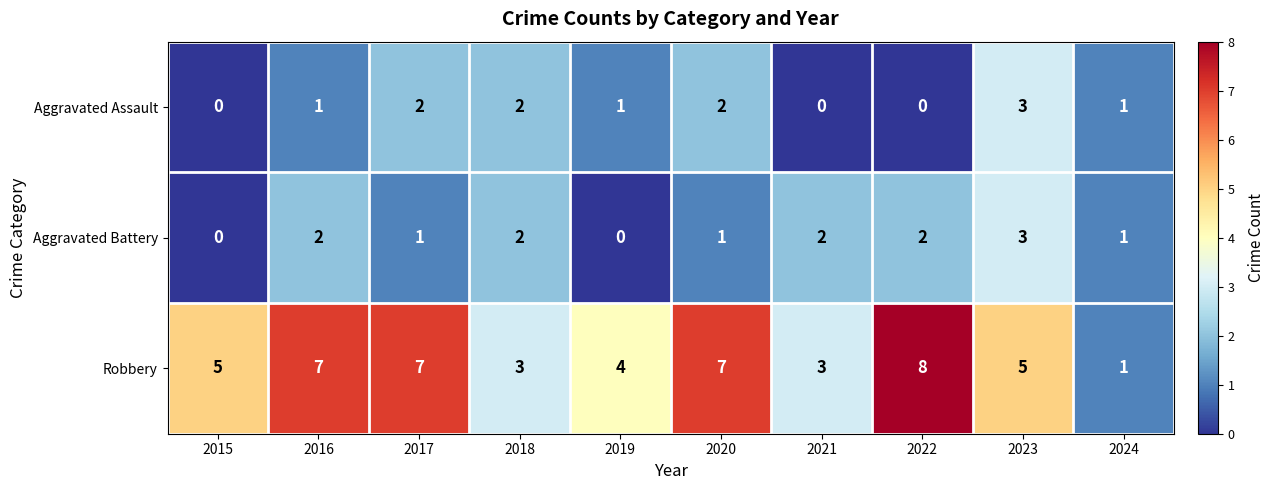

At which category is the sum across all series the highest?

2023